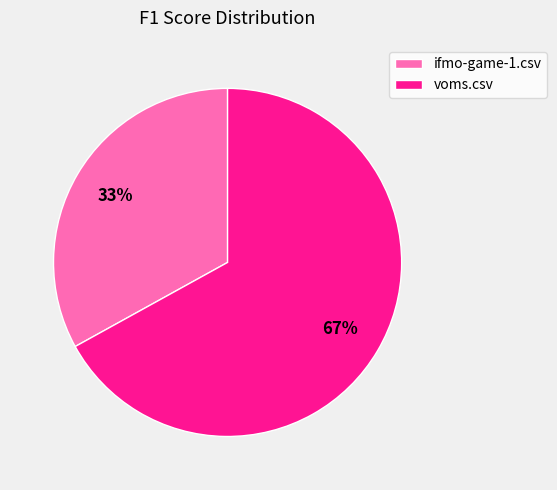

What is the smallest slice in the pie chart?

ifmo-game-1.csv